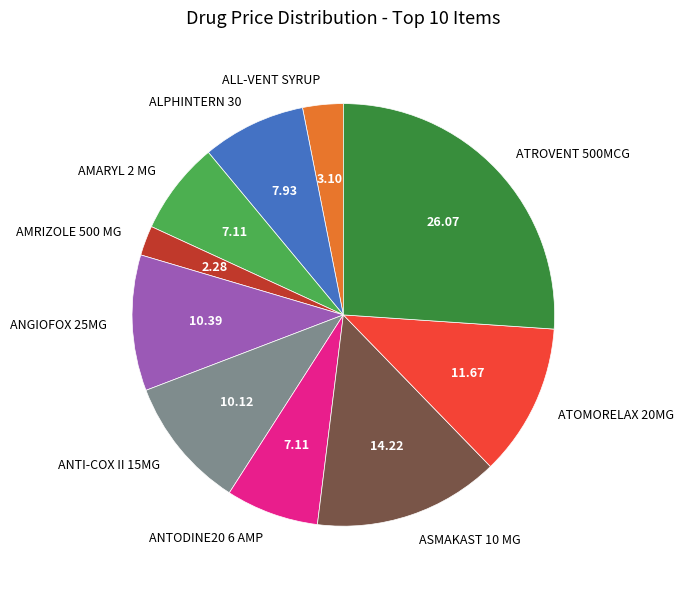

The ATOMORELAX 20MG slice represents 12% of the pie. True or false?

True